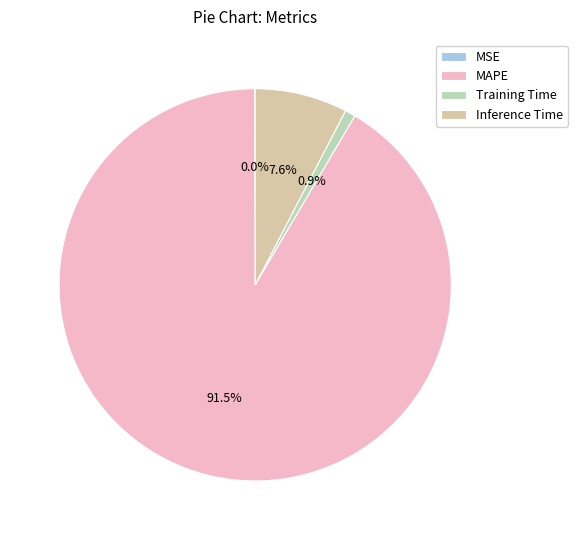

Which category has the biggest portion of the pie?

MAPE